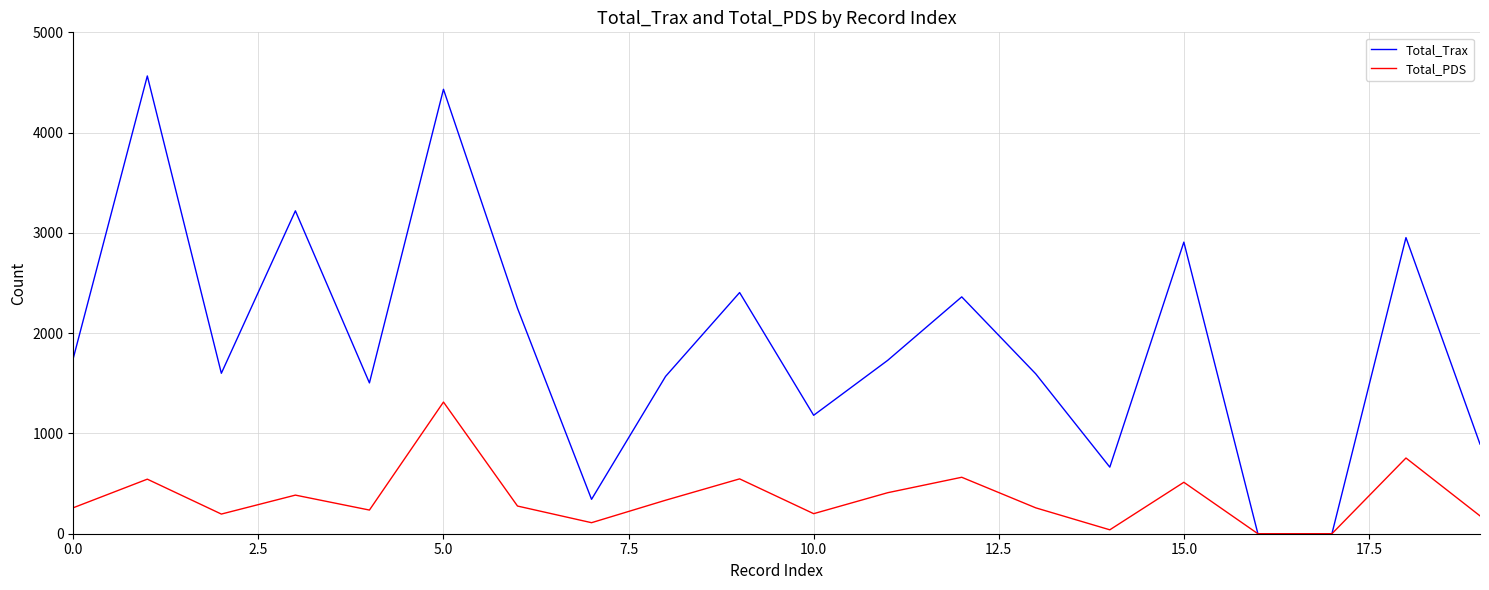

What is the difference between the second highest and minimum values in the Total_Trax series?

4432